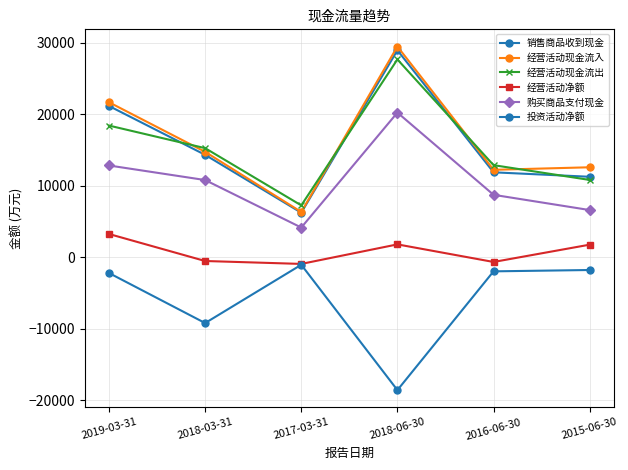

What is the label of the 5th point from the left?

2016-06-30